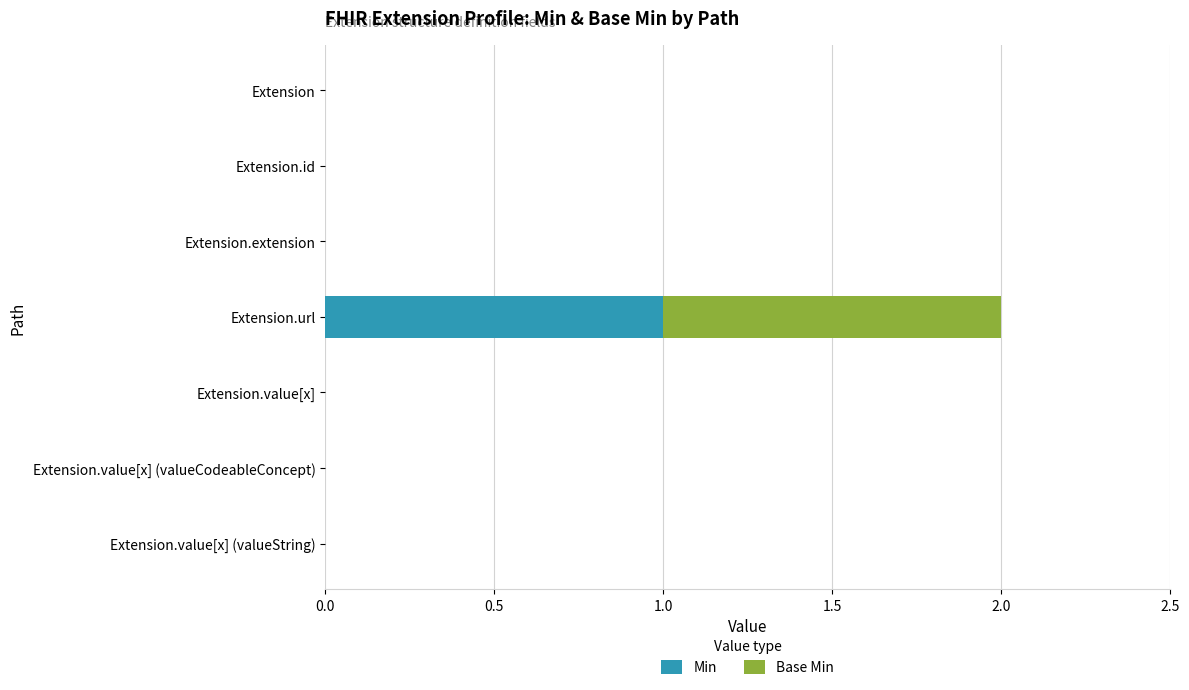

What is the maximum value for Min?

1